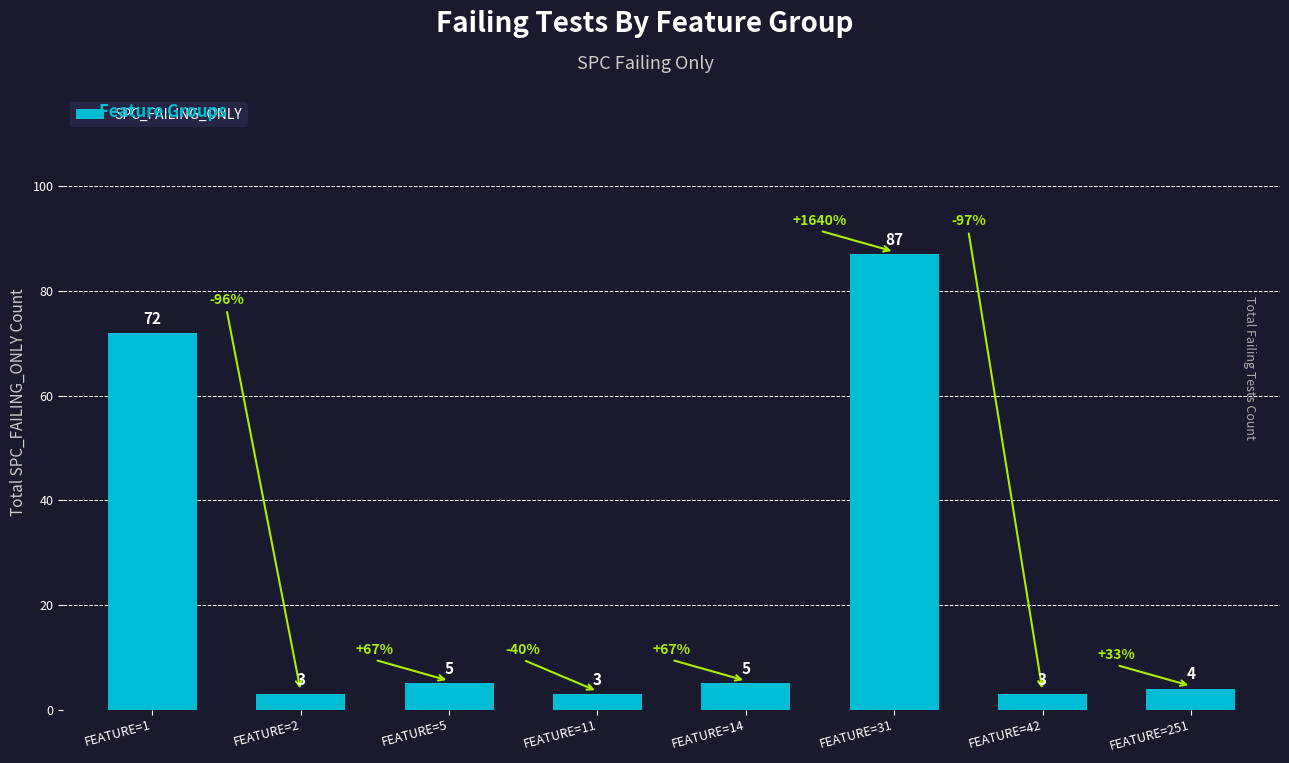

Where is the data nearest to the value 45?

FEATURE=1